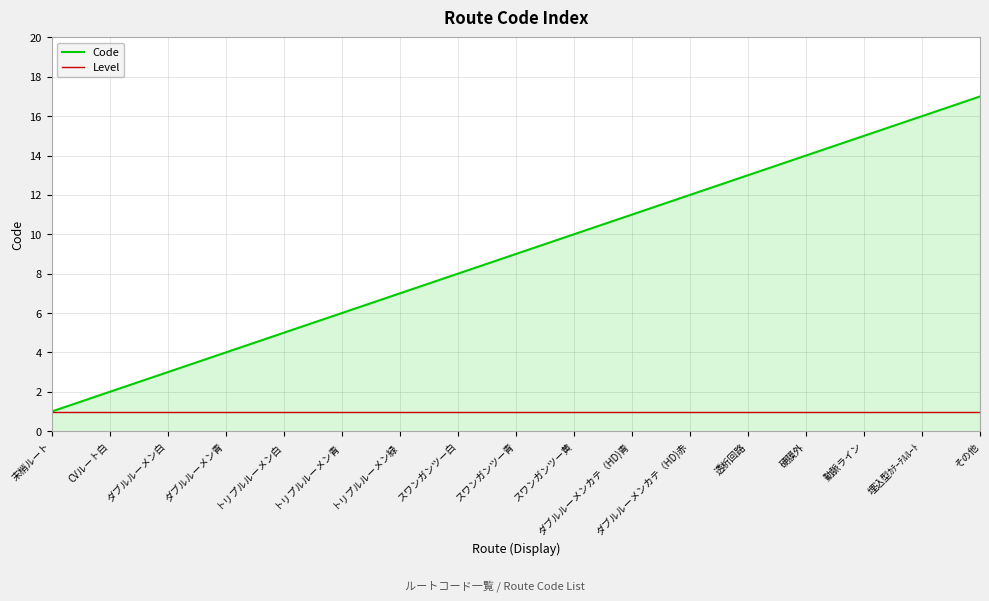

What position from the left is 動脈ライン?

15